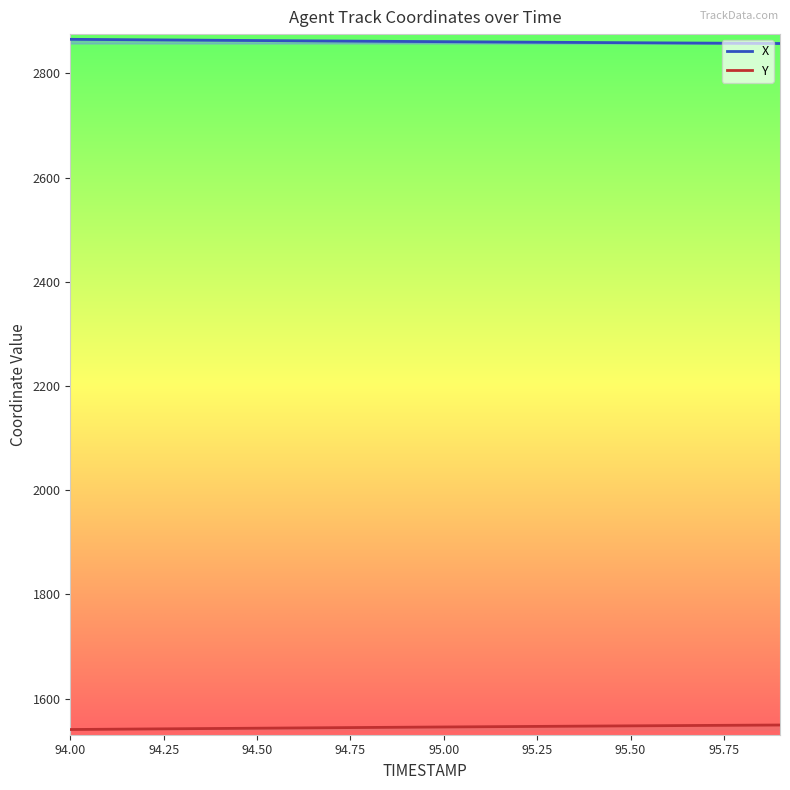

What is the maximum value shown in the chart?

2865.6